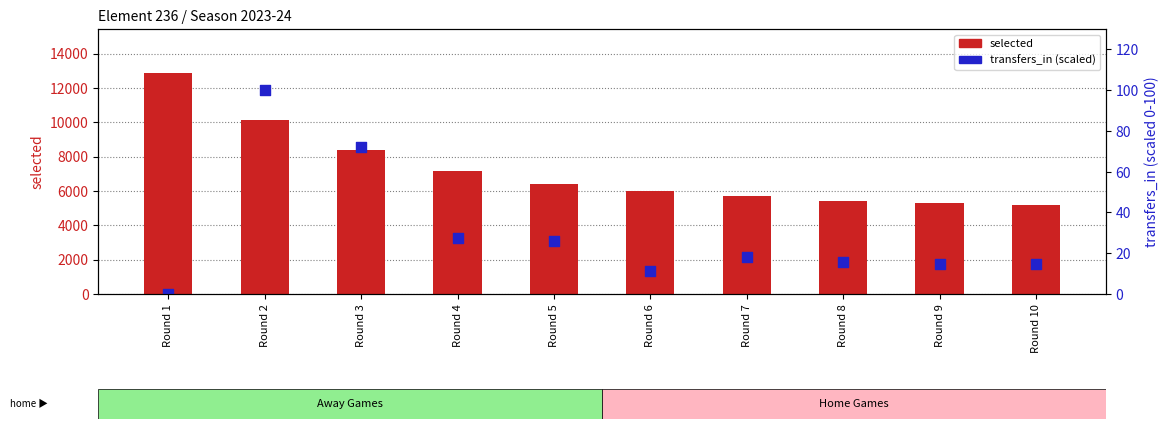

What are all the series names shown in the legend?

selected, transfers_in (scaled)